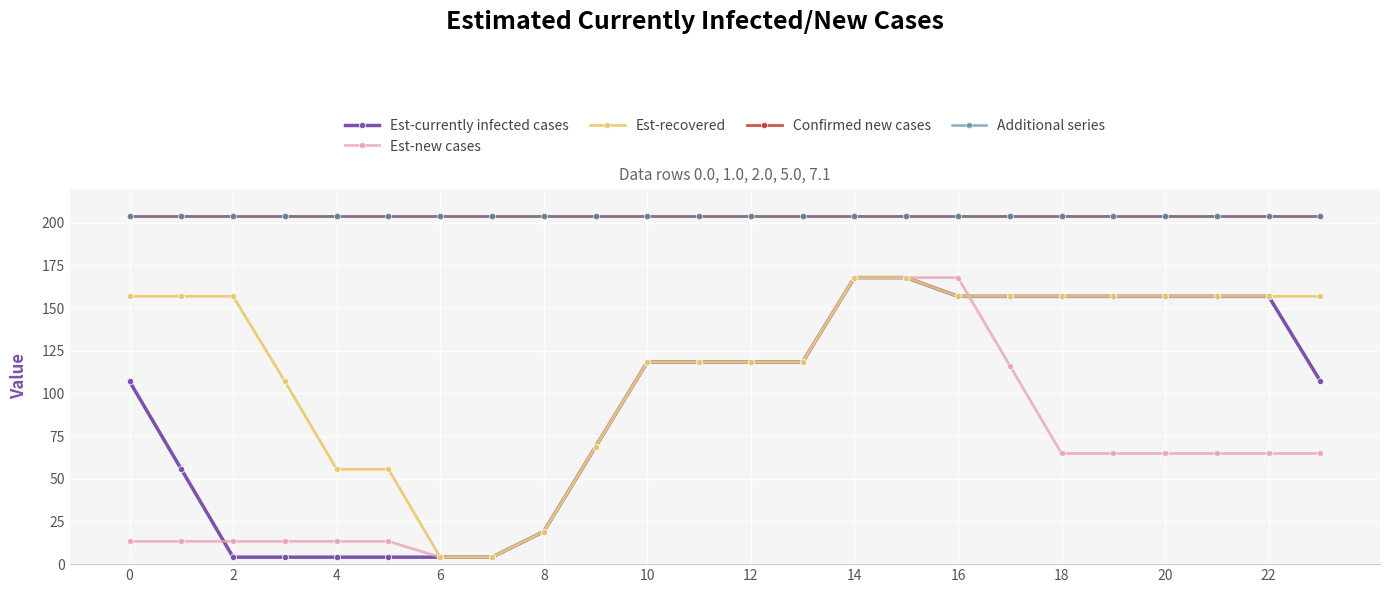

What is the difference between the maximum and minimum values in the Est-new cases series?

163.8